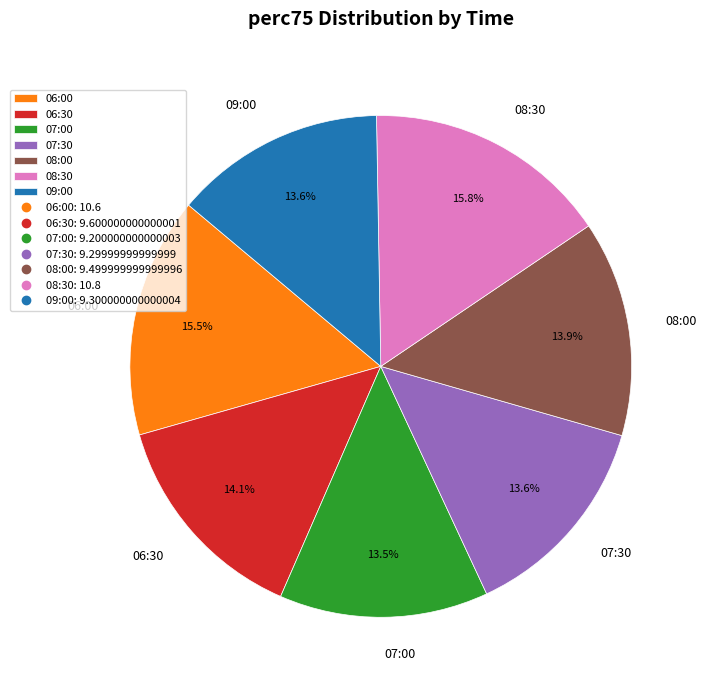

How many segments does this pie chart have?

7